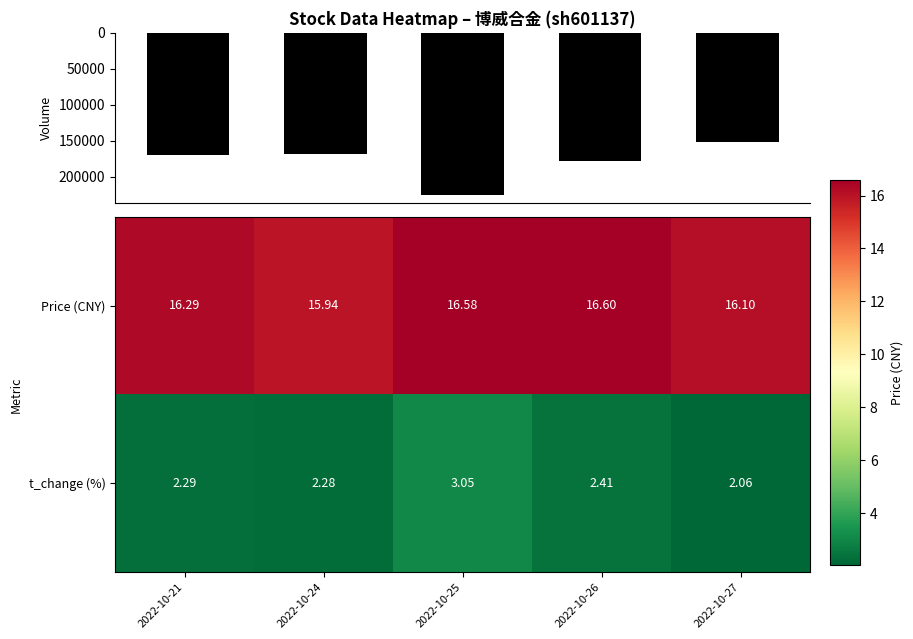

The t_change (%) series shows 0.5 at 2022-10-27. True or false?

False